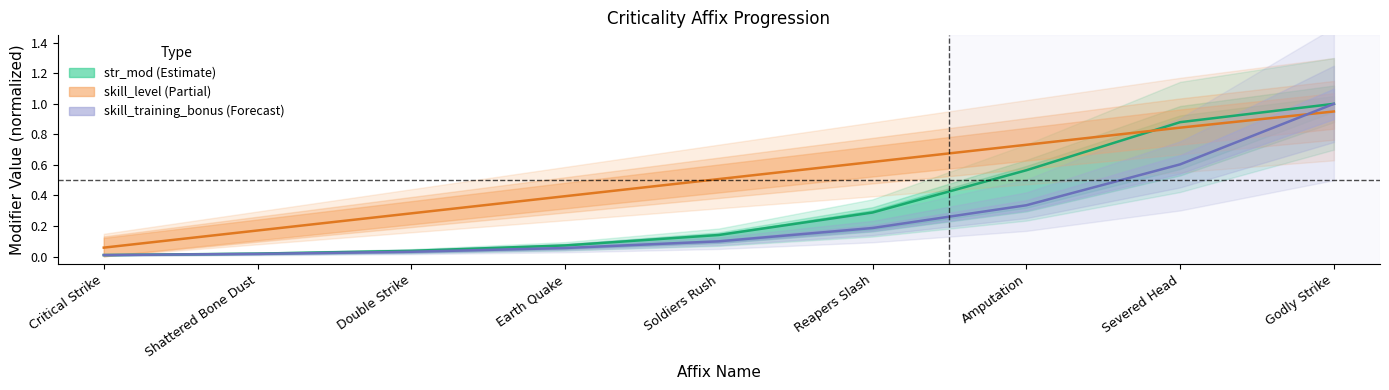

True or false: skill_training_bonus (Forecast) and skill_level (Partial) cross at least once.

True